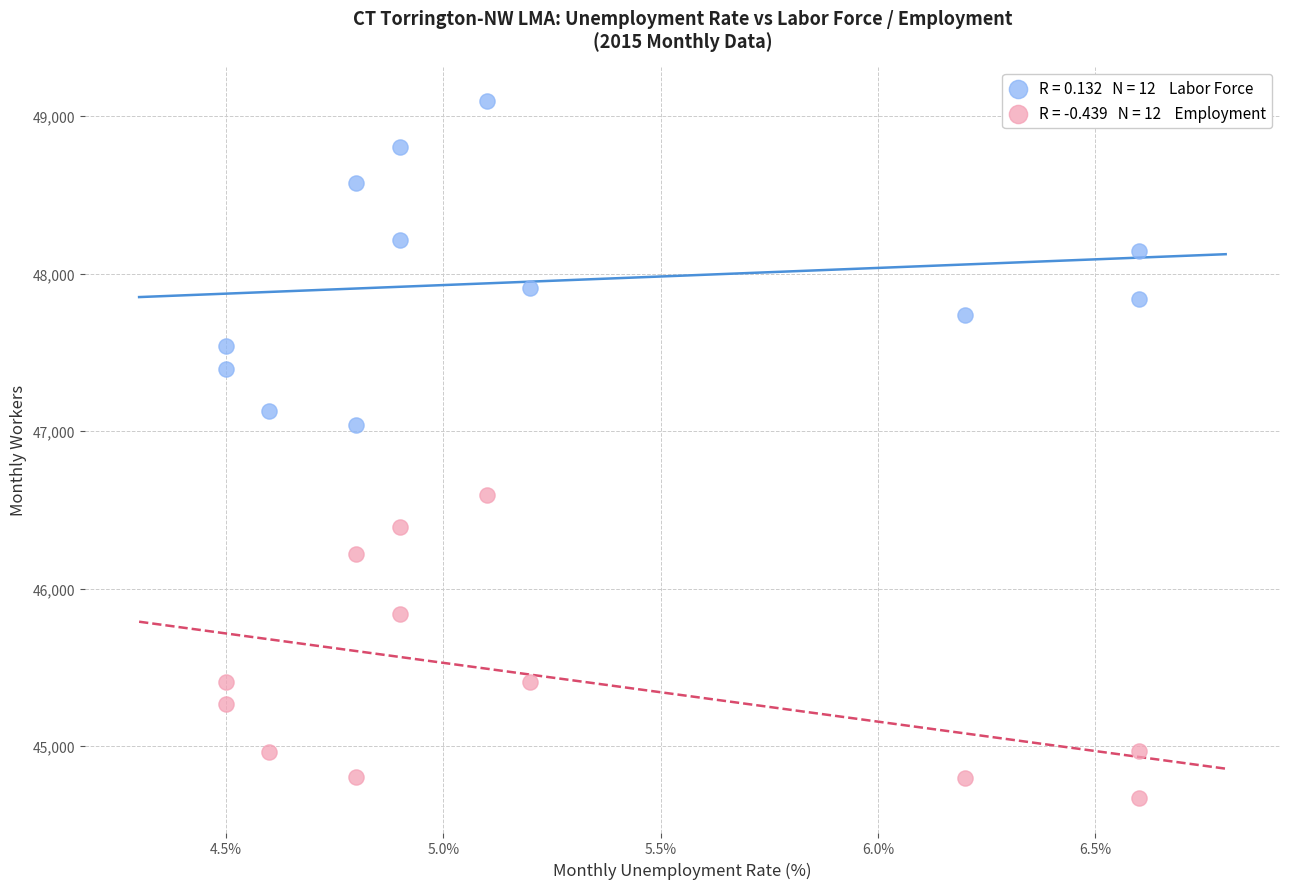

Across all data points, what is the range of Y values (max minus min)?

4421